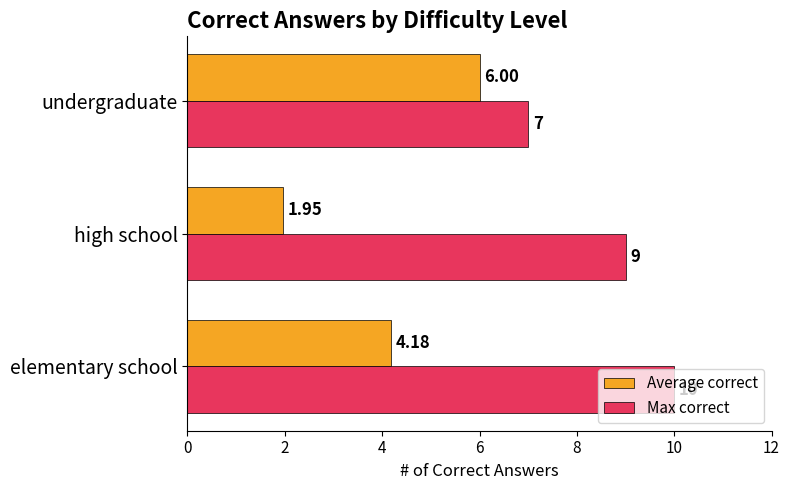

What is the sum of all Max correct values?

26.0